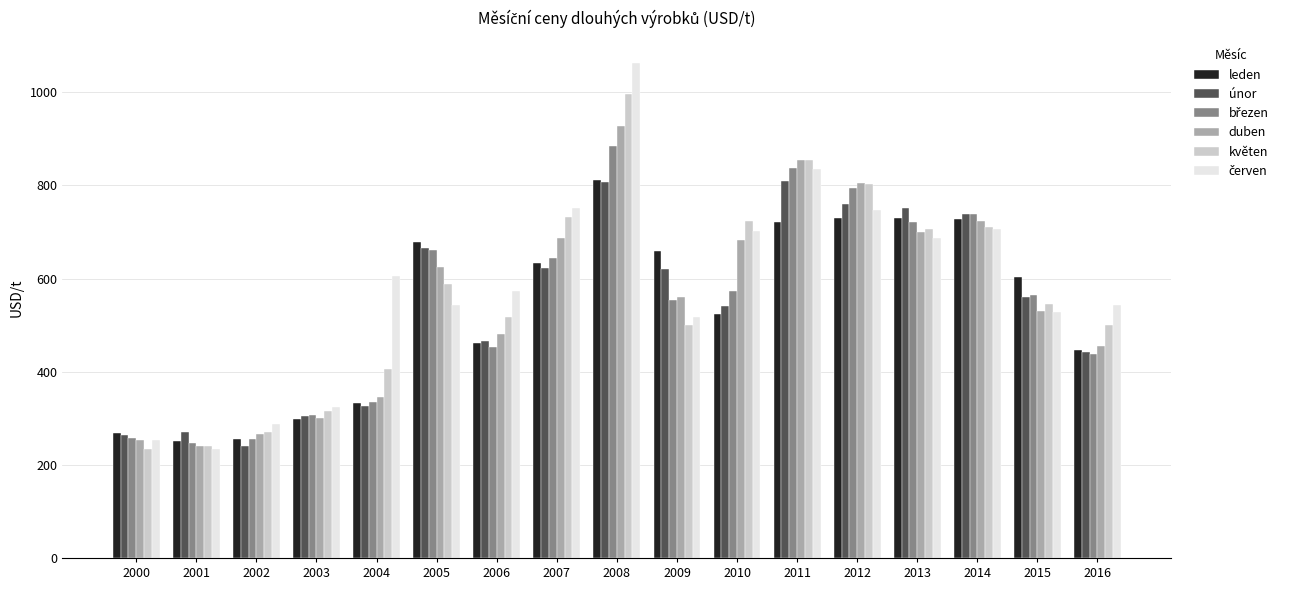

How many groups of bars are there?

17